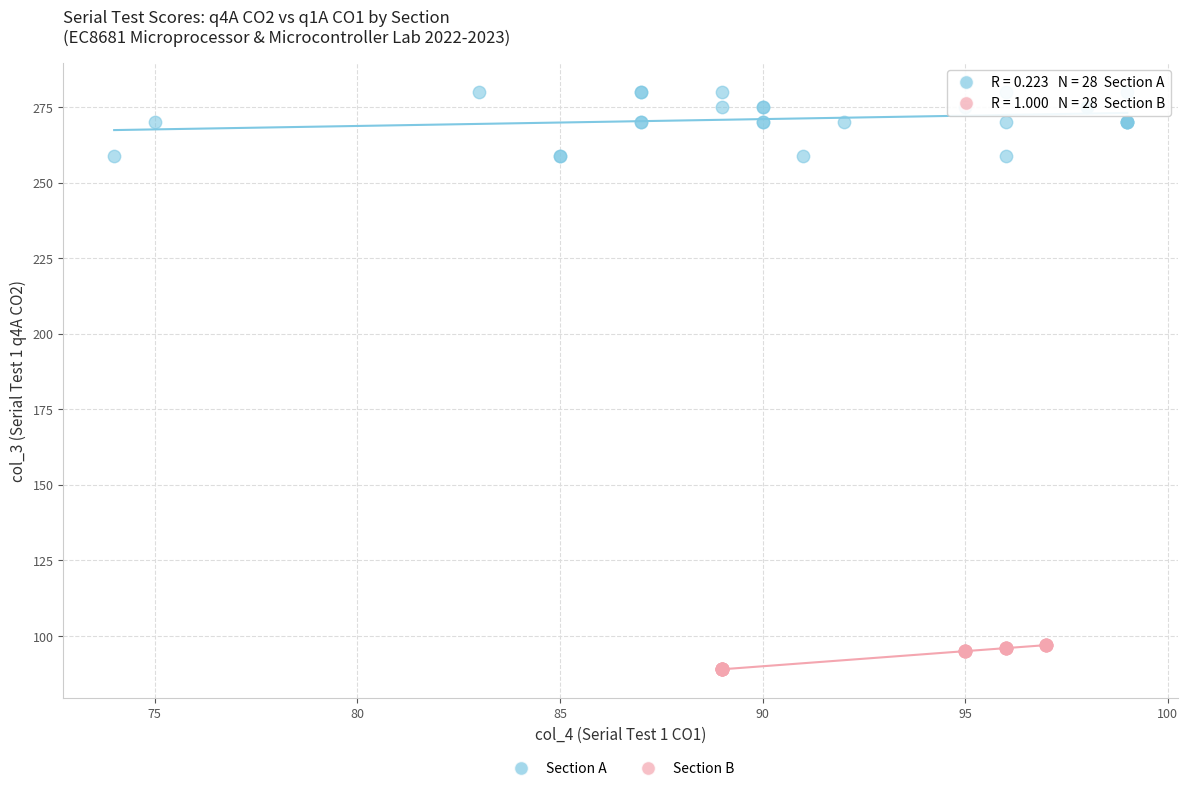

Which series has the widest spread of Y values?

Section A